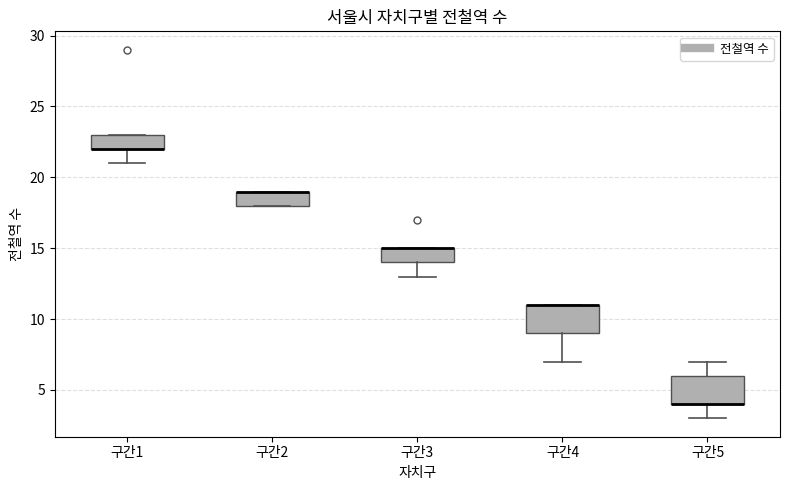

Reading left to right, read every box against the y-axis: the position of its median line, the range the box covers, and the ends of its whiskers. The values are not printed on the chart, so give them approximately, as read against the axis.

구간1: median 22 (drawn on the box's lower edge), box 22 to 23, whiskers 21 to 23
구간2: median 19 (drawn on the box's upper edge), box 18 to 19, whiskers 18 to 19
구간3: median 15 (drawn on the box's upper edge), box 14 to 15, whiskers 13 to 15
구간4: median 11 (drawn on the box's upper edge), box 9 to 11, whiskers 7 to 11
구간5: median 4 (drawn on the box's lower edge), box 4 to 6, whiskers 3 to 7